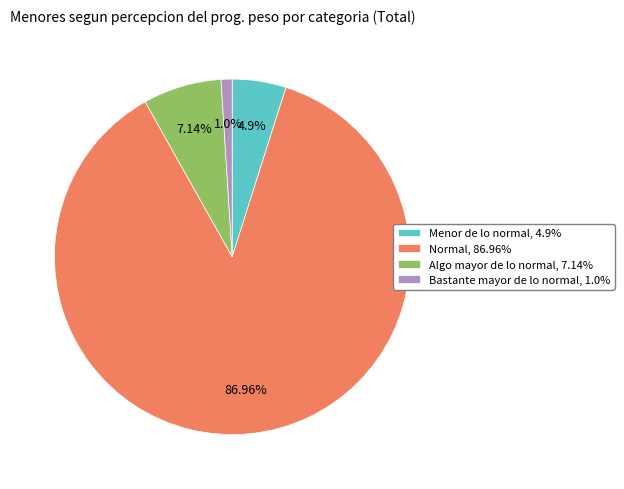

Combined, do Algo mayor de lo normal and Menor de lo normal account for over 50%?

No